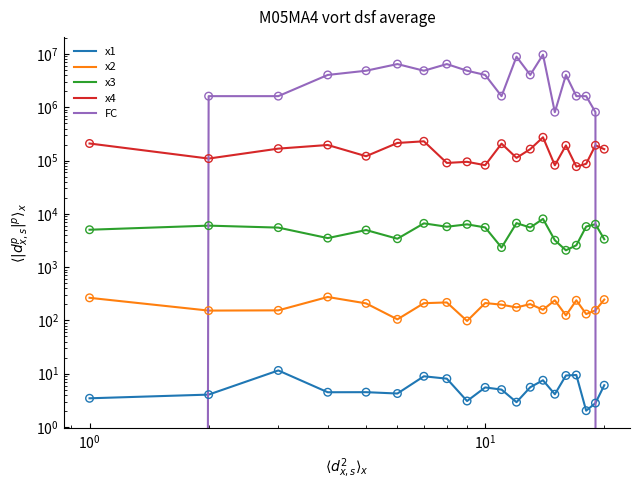

Which series reaches the minimum Y coordinate?

FC